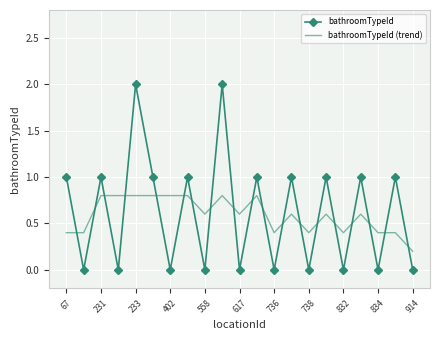

Which series has the largest range (max minus min)?

bathroomTypeId